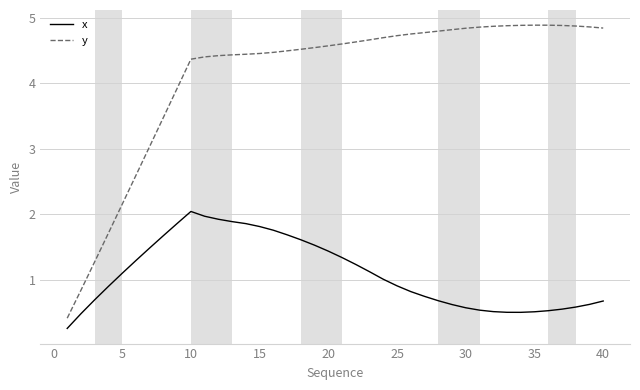

Which series has the widest spread of values?

y